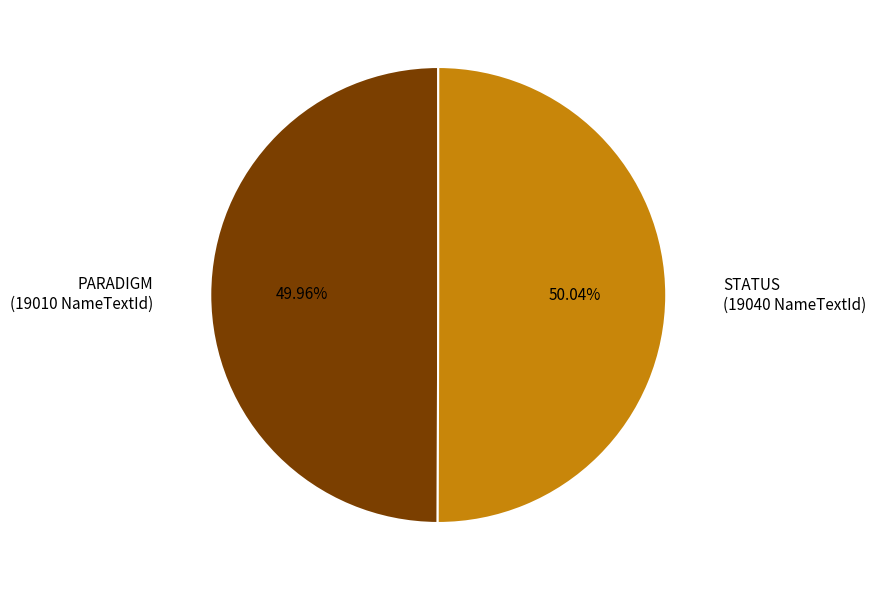

Is there any slice that represents more than half of the pie?

Yes